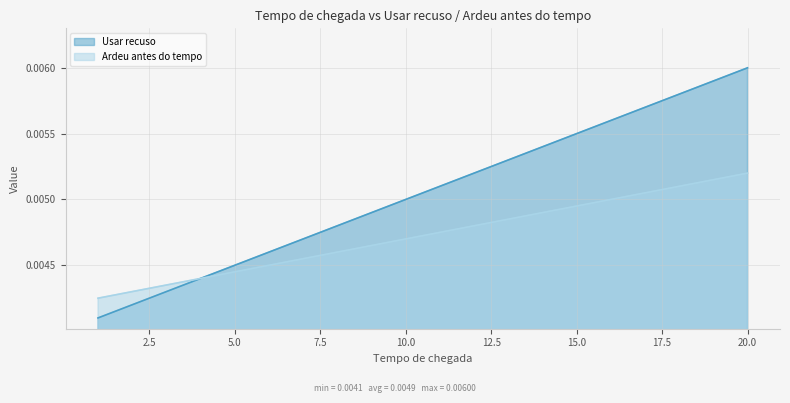

What are all the series names shown in the legend?

Usar recuso, Ardeu antes do tempo